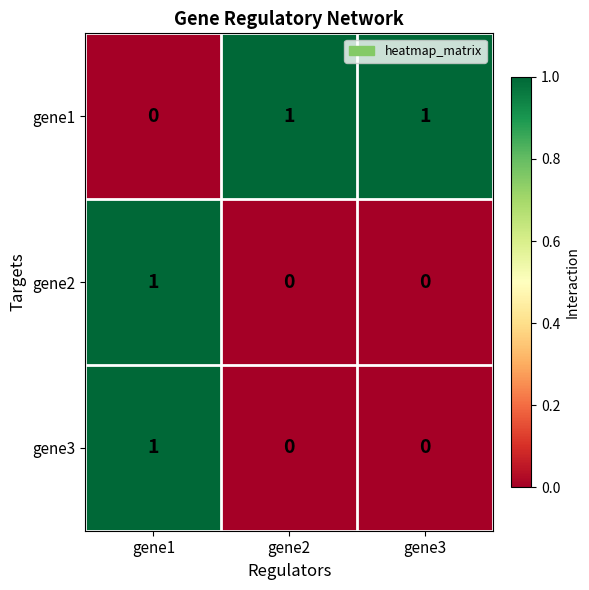

At which label does gene1 reach its minimum?

gene1